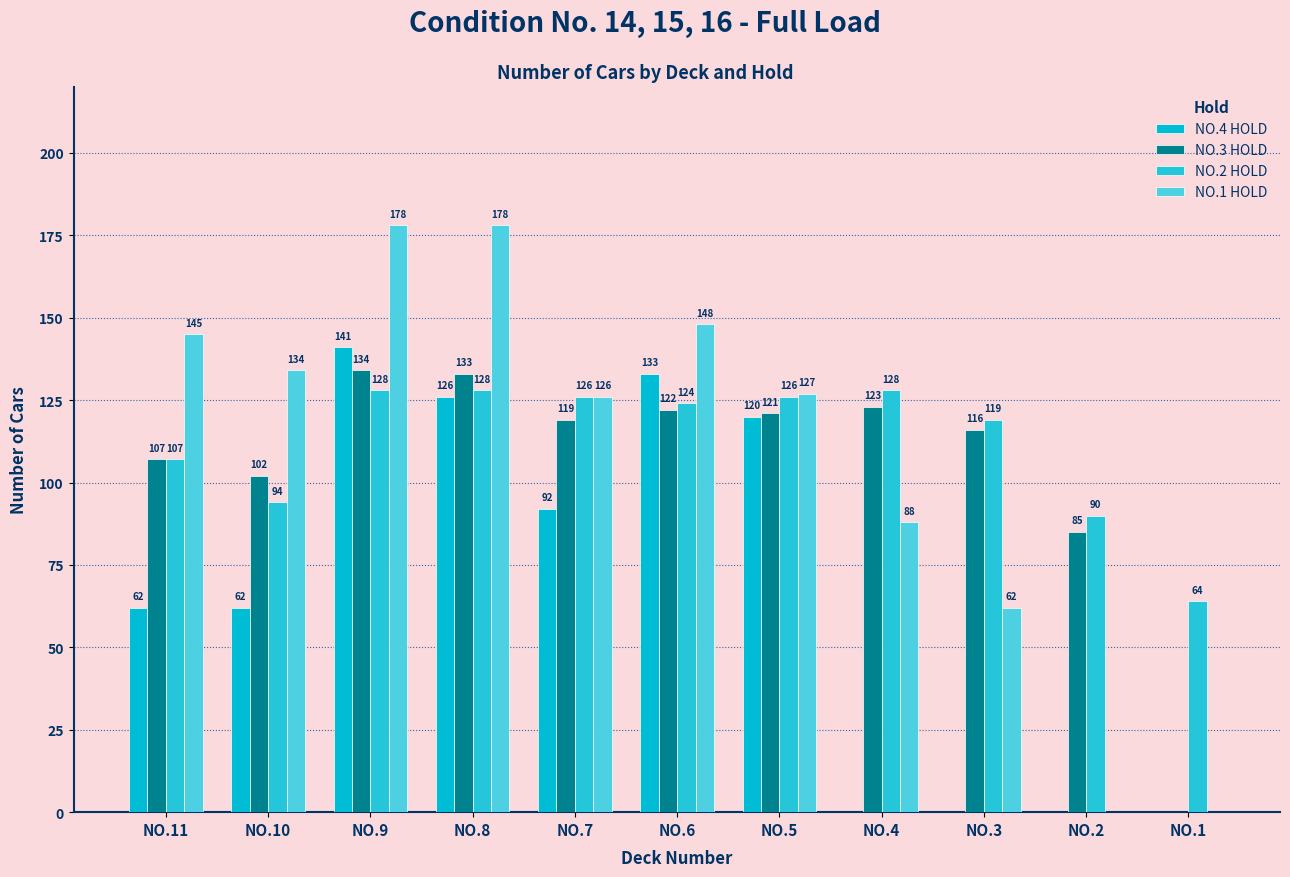

What is the sum of all NO.1 HOLD values?

1186